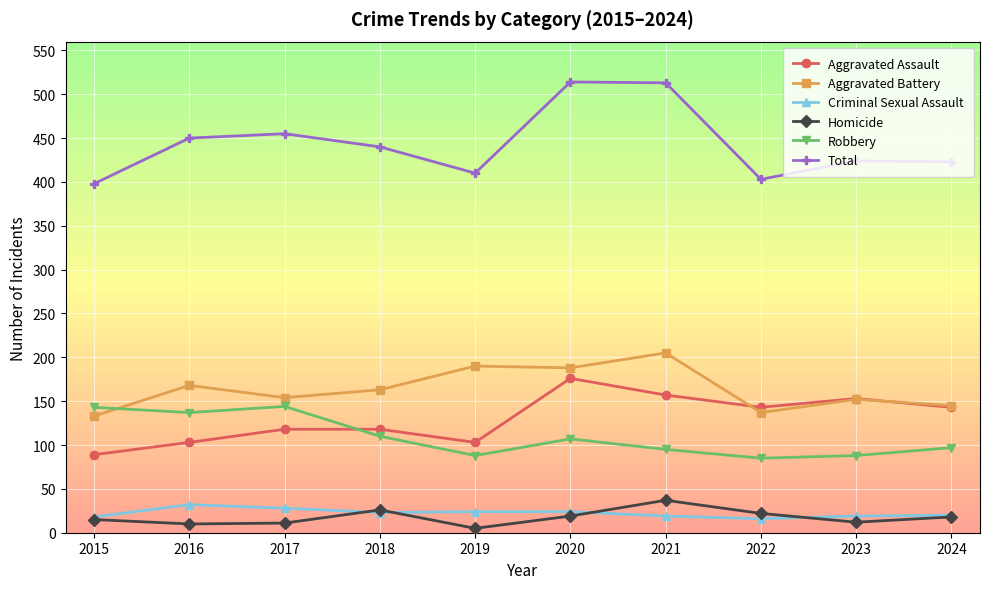

What is the highest value of the Homicide series?

37